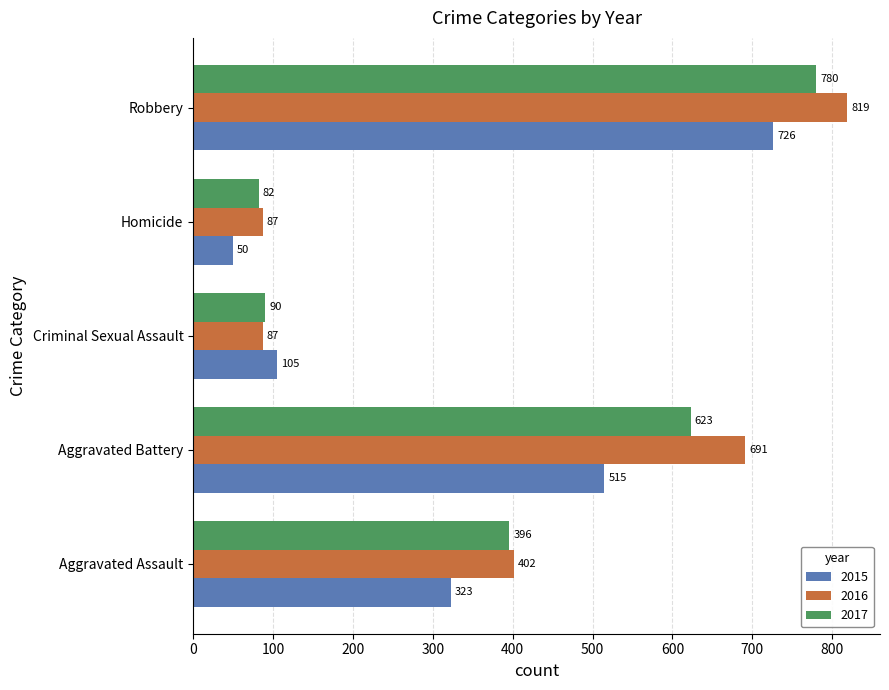

How many distinct data groups are displayed?

3